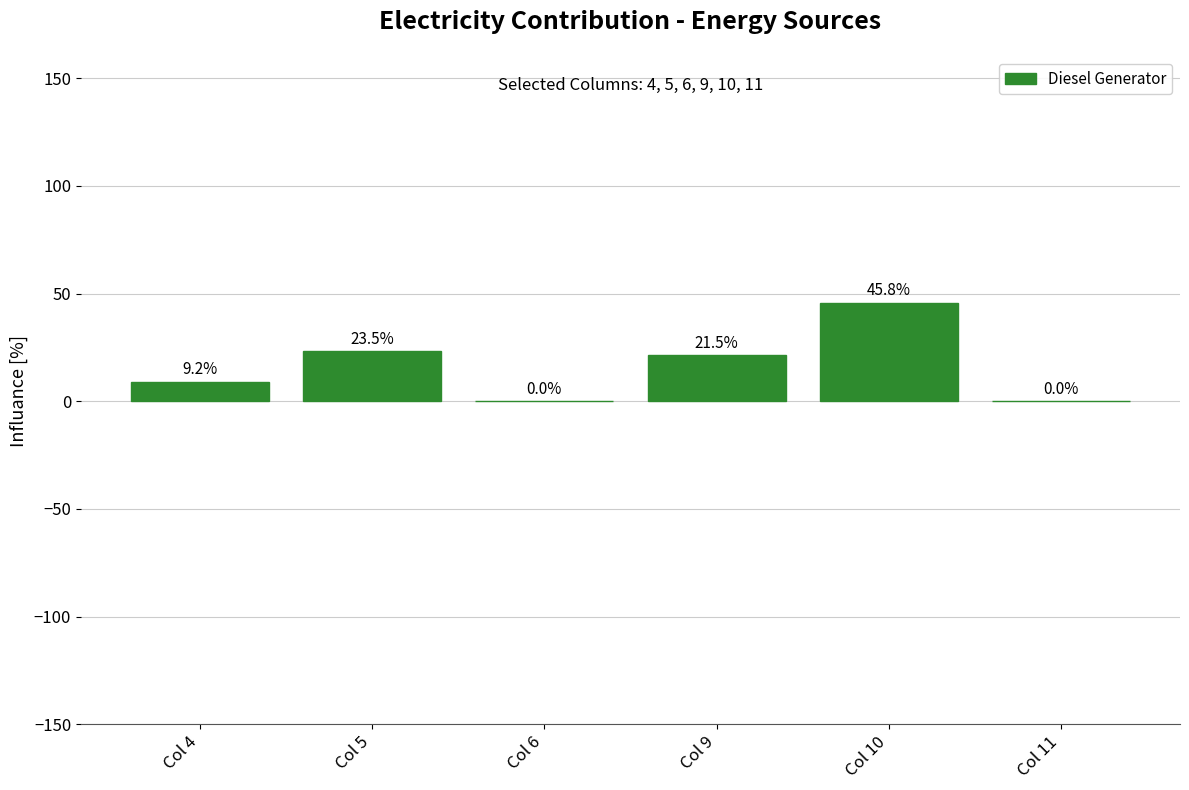

How many values exceed 21?

3